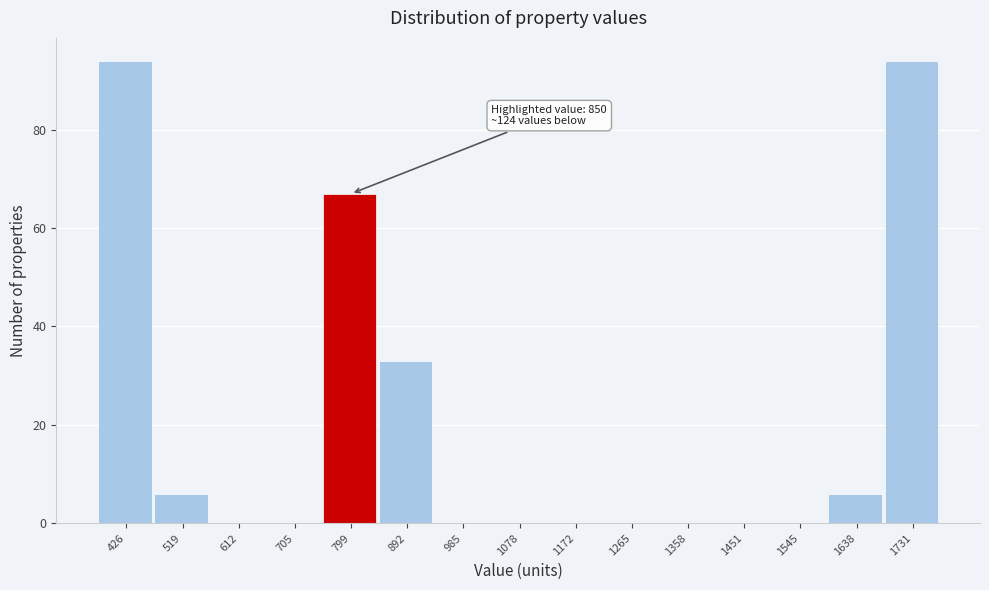

Reading right to left, transcribe all the data shown in this chart.

1731=94	1638=6	1545=0	1451=0	1358=0	1265=0	1172=0	1078=0	985=0	892=33	799=67	705=0	612=0	519=6	426=94